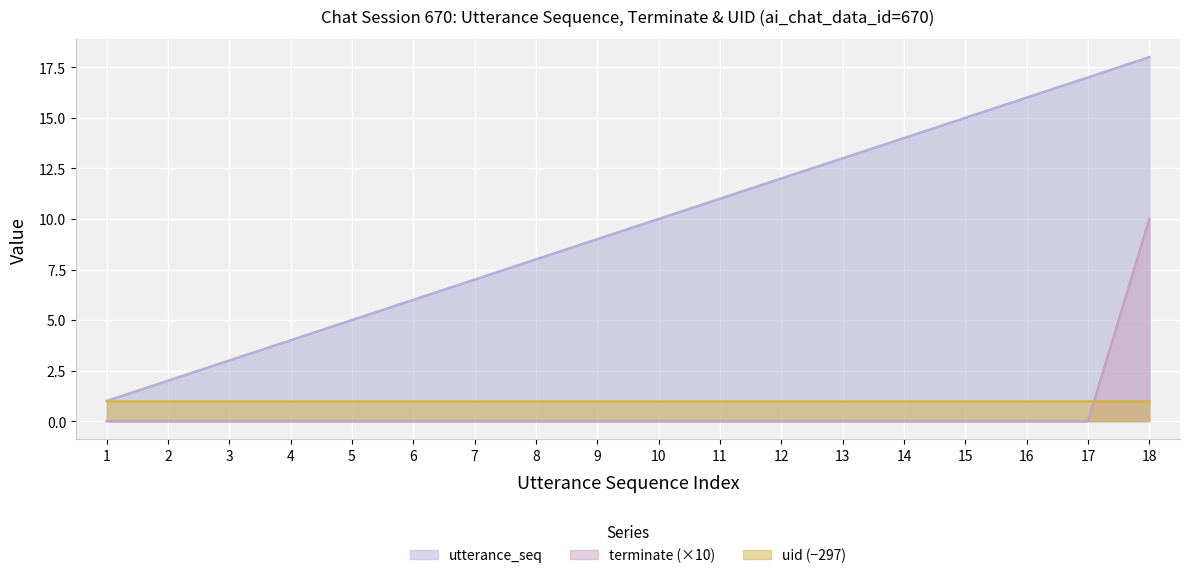

What is the highest value of the terminate series?

10